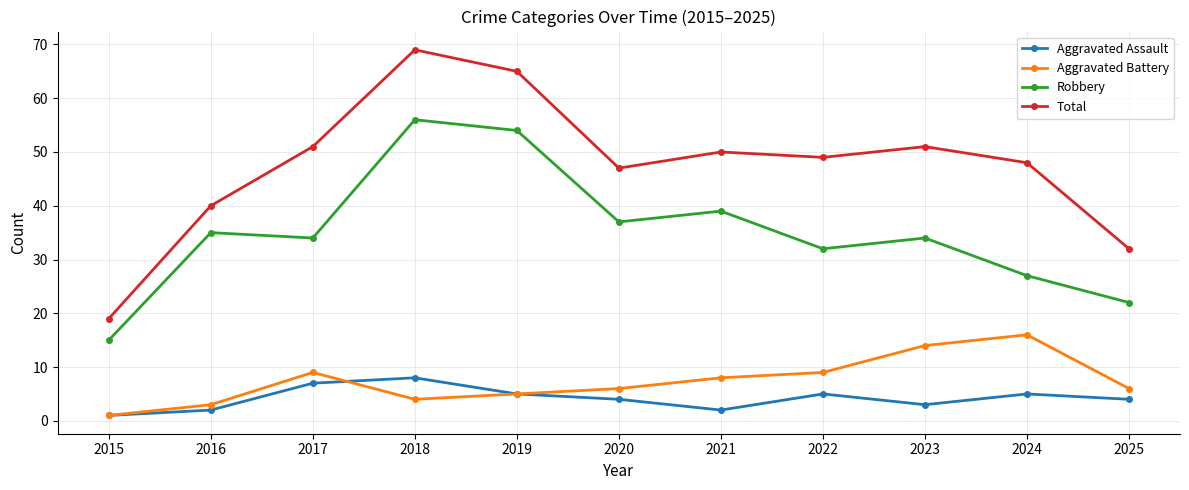

True or false: Aggravated Battery and Robbery intersect in this chart.

False